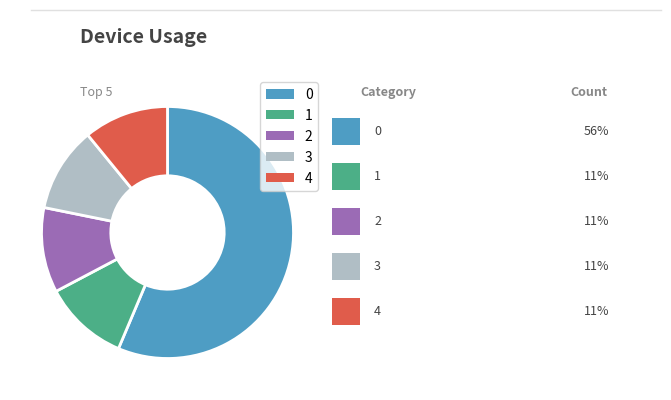

What is the ratio of the value at 2 to the value at 3?

1.0